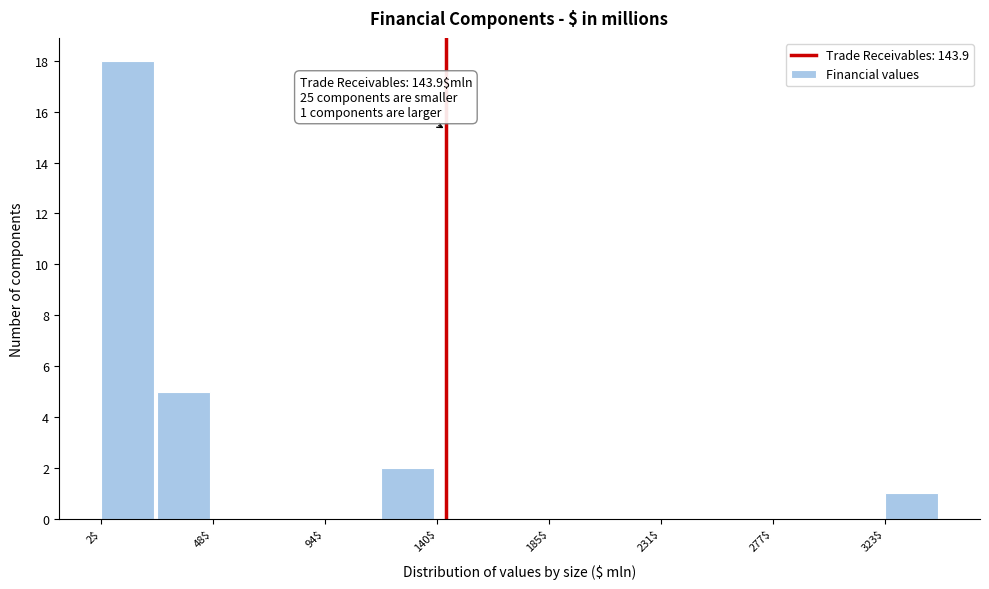

Over which range of the x-axis is the bar tallest?

0 to 25